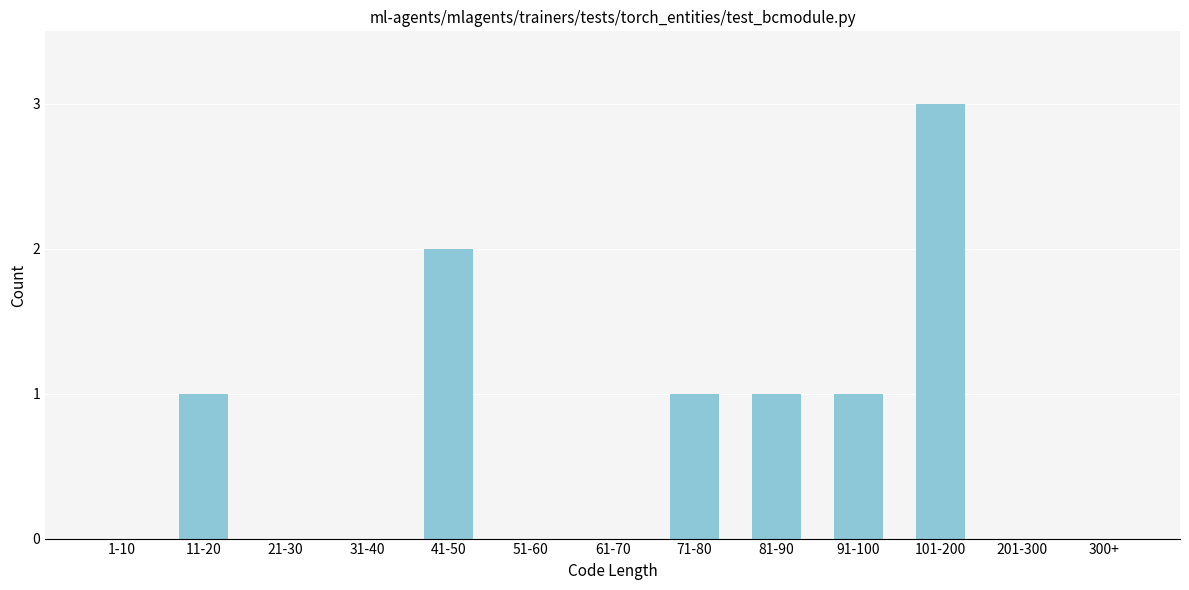

Reading right to left, extract all data points from this chart.

300+=0	201-300=0	101-200=3	91-100=1	81-90=1	71-80=1	61-70=0	51-60=0	41-50=2	31-40=0	21-30=0	11-20=1	1-10=0